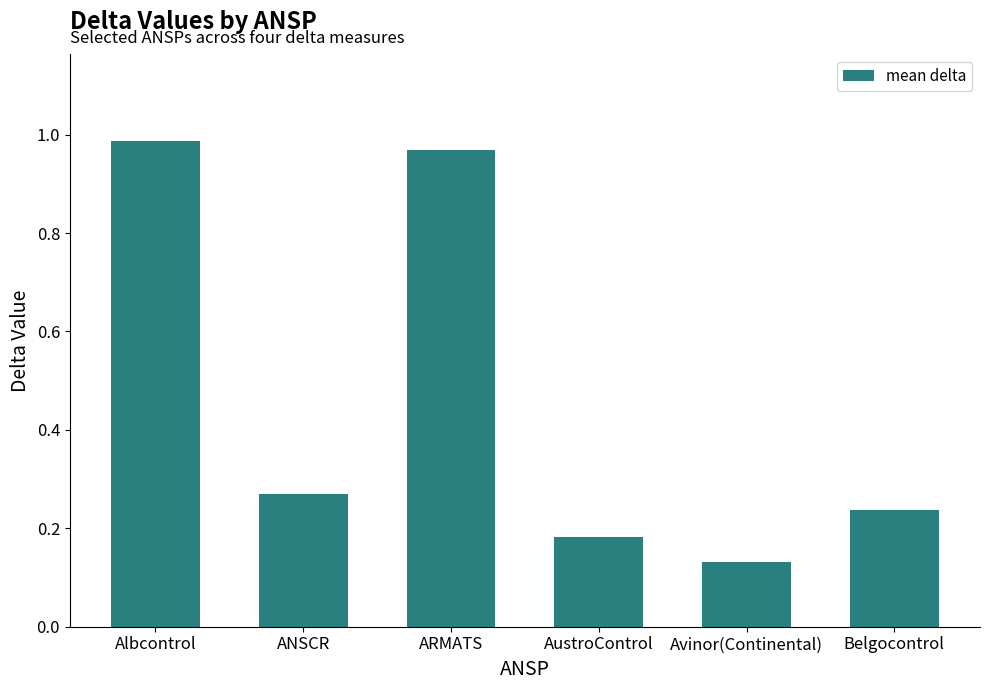

At which category does the chart reach its minimum across all series?

Avinor(Continental)